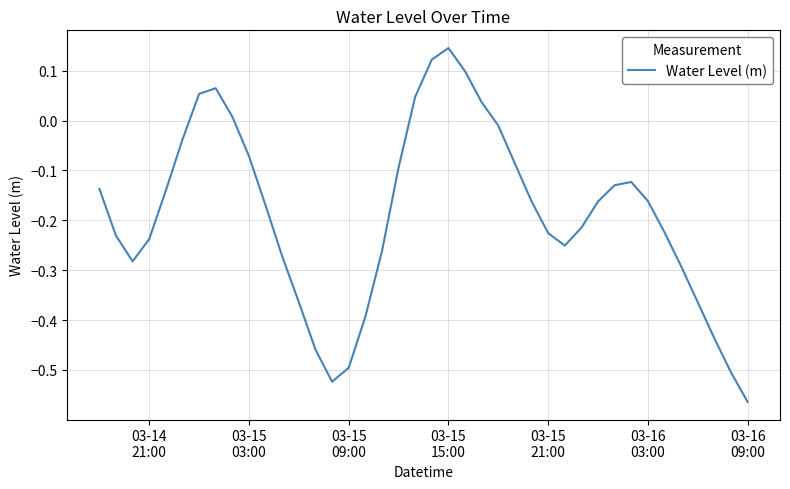

Does the chart display data point markers on the line(s)?

No